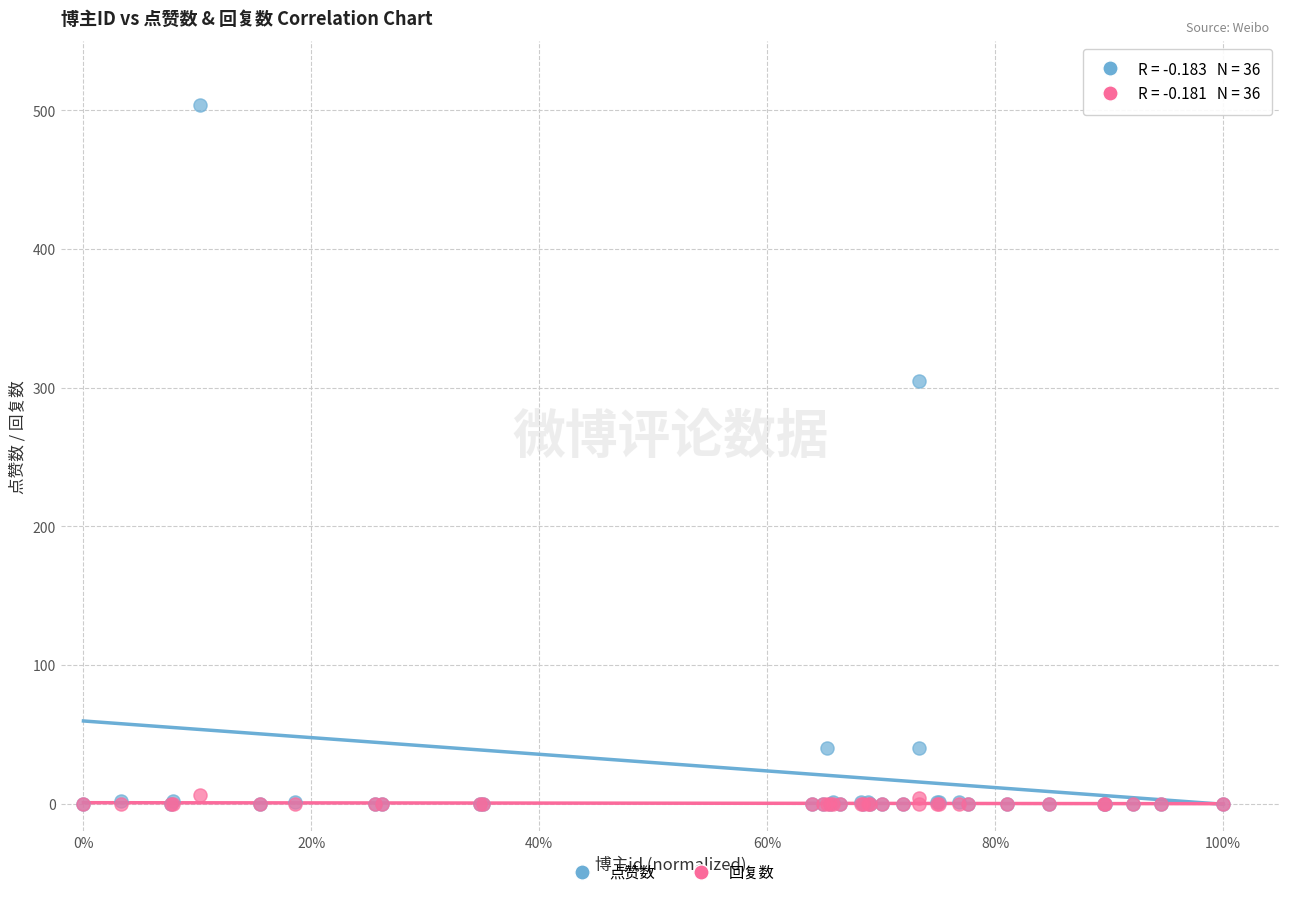

Which series has the largest Y range (max minus min)?

点赞数